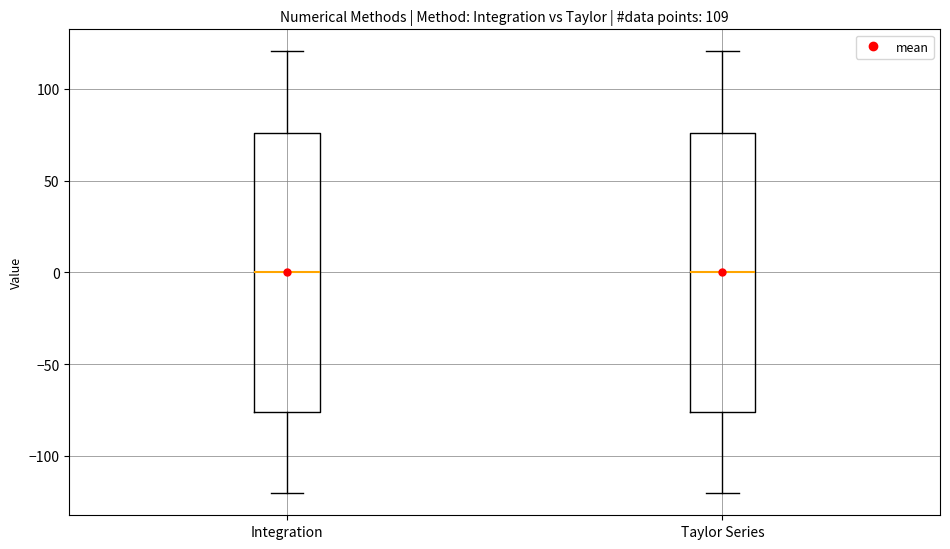

Reading left to right, transcribe this box plot: for each box, give where its median line is, the range the box spans, and where its two whiskers end, as read against the y-axis. The values are not printed on the chart, so give them approximately, as read against the axis.

Integration: median 0, box -75 to 75, whiskers -120 to 120
Taylor Series: median 0, box -75 to 75, whiskers -120 to 120